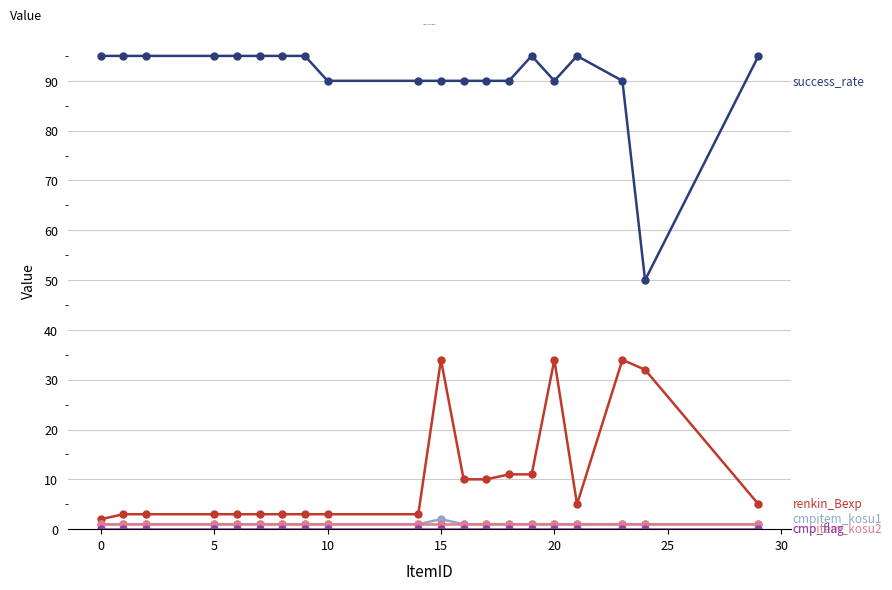

What is the greatest value displayed?

95